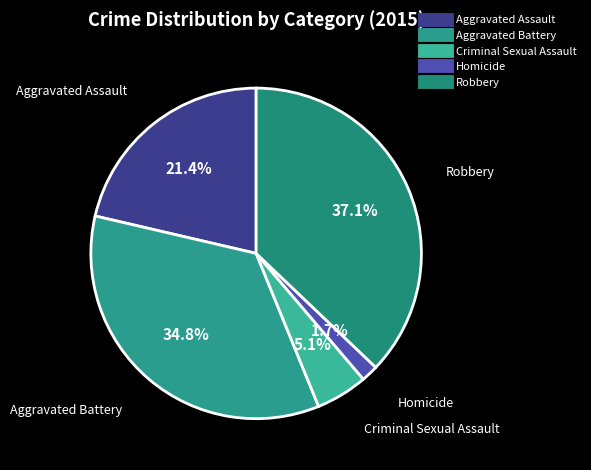

Which category has the biggest portion of the pie?

Robbery